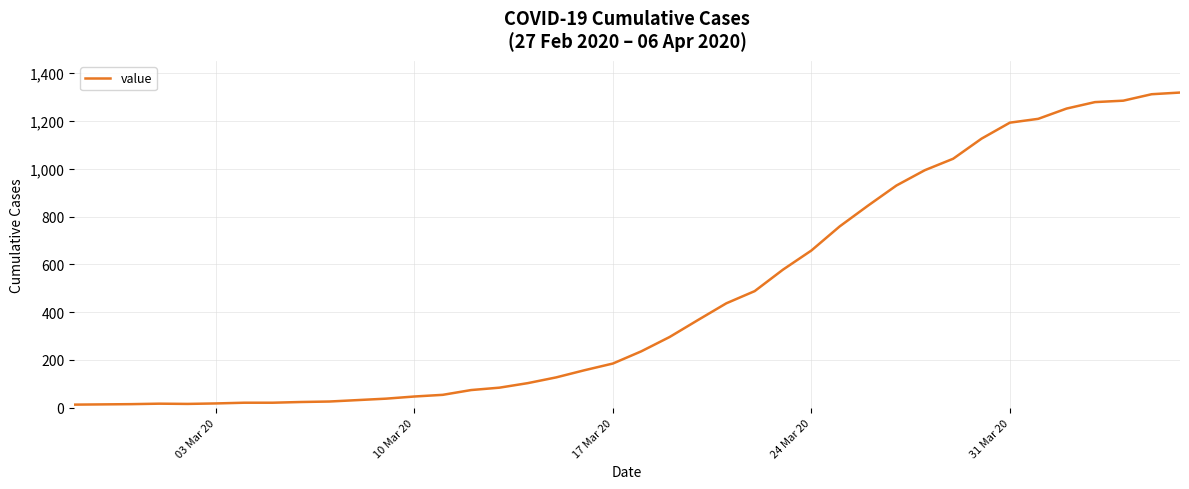

What is the maximum value shown in the chart?

1319